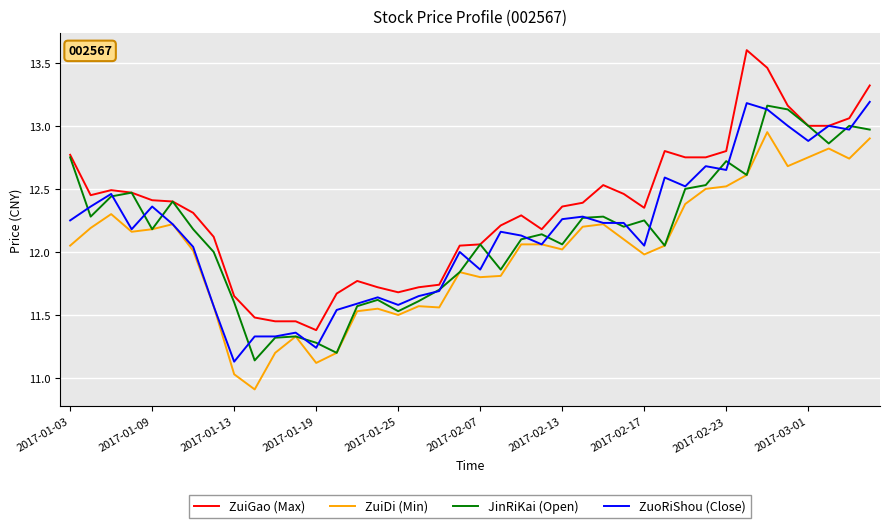

Which series has the largest total across all categories?

ZuiGao (Max)